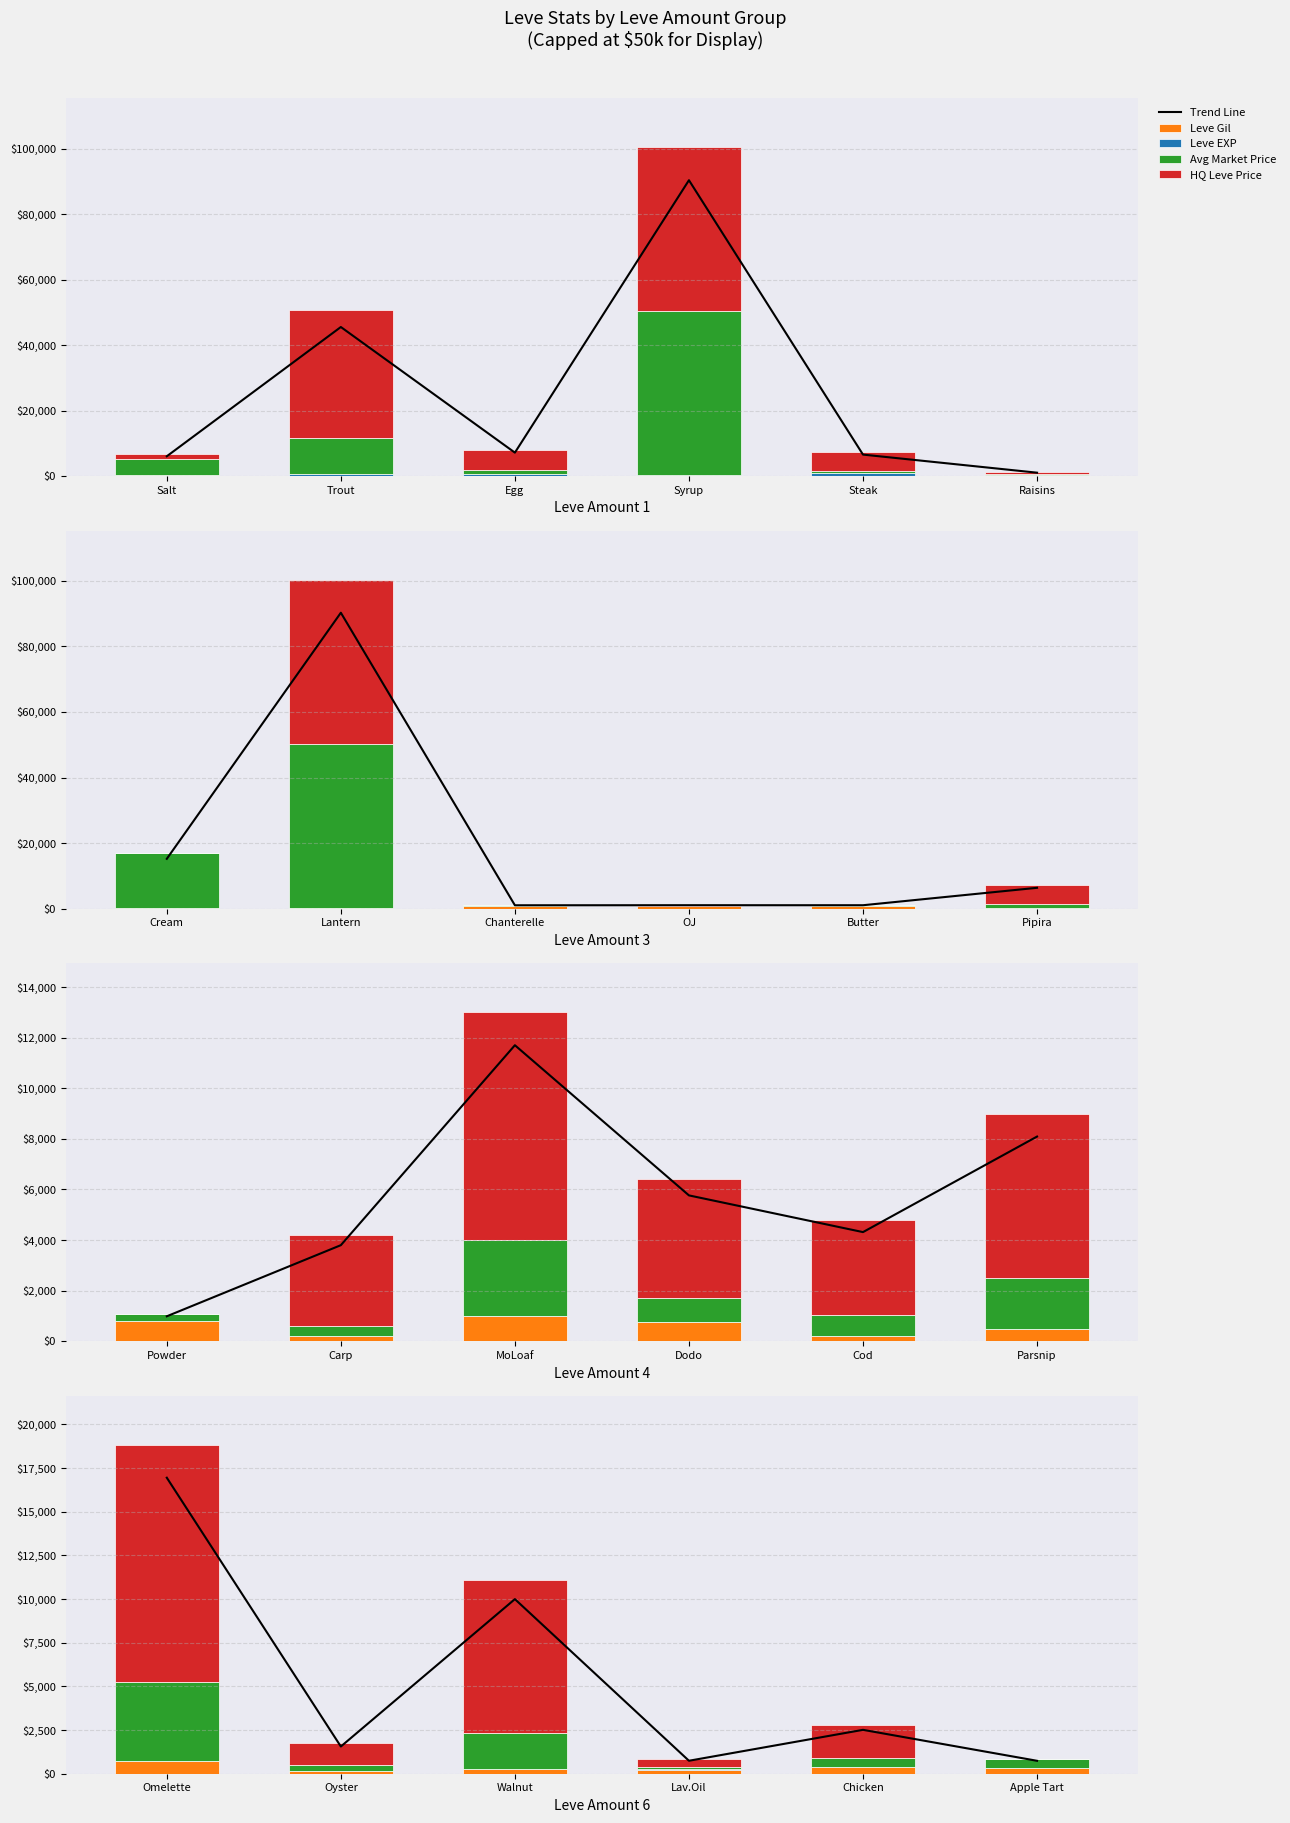

Where does the Leve EXP series first go above 17?

Walnut